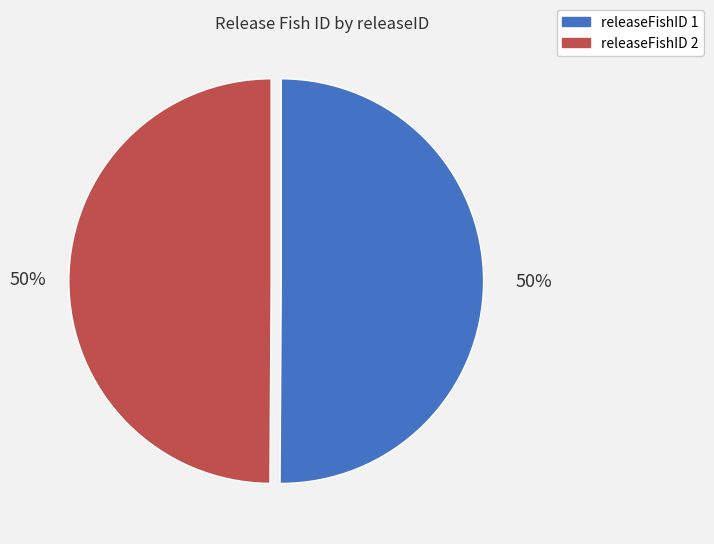

Count the number of slices in the pie.

2